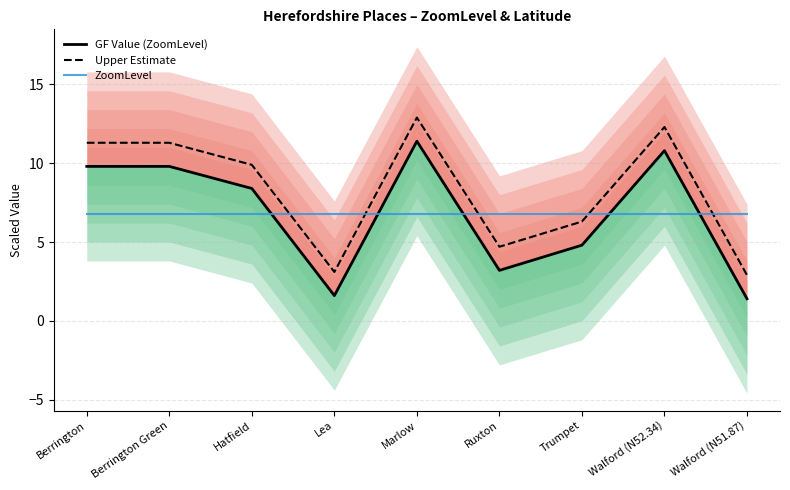

Read the ZoomLevel value at Berrington.

6.8